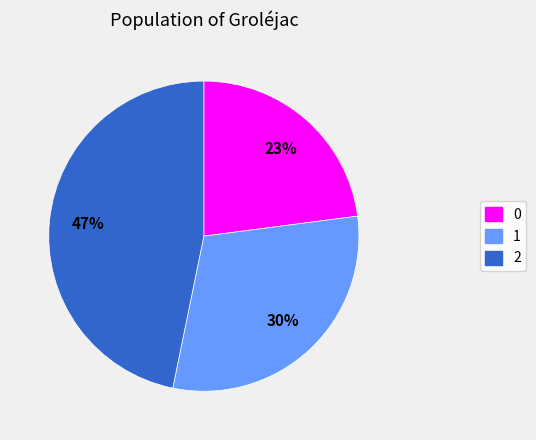

The 2 slice represents 52% of the pie. True or false?

False